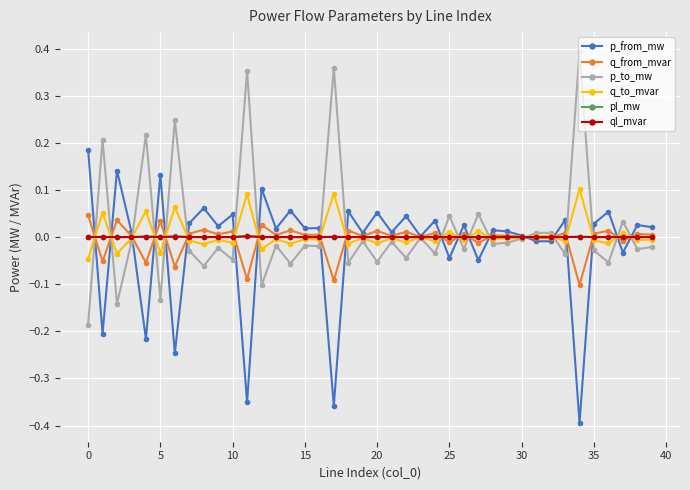

How many series are shown in this chart?

6